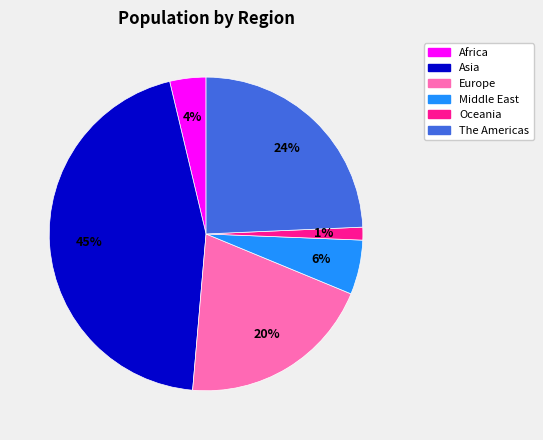

Which slice is the largest?

Asia